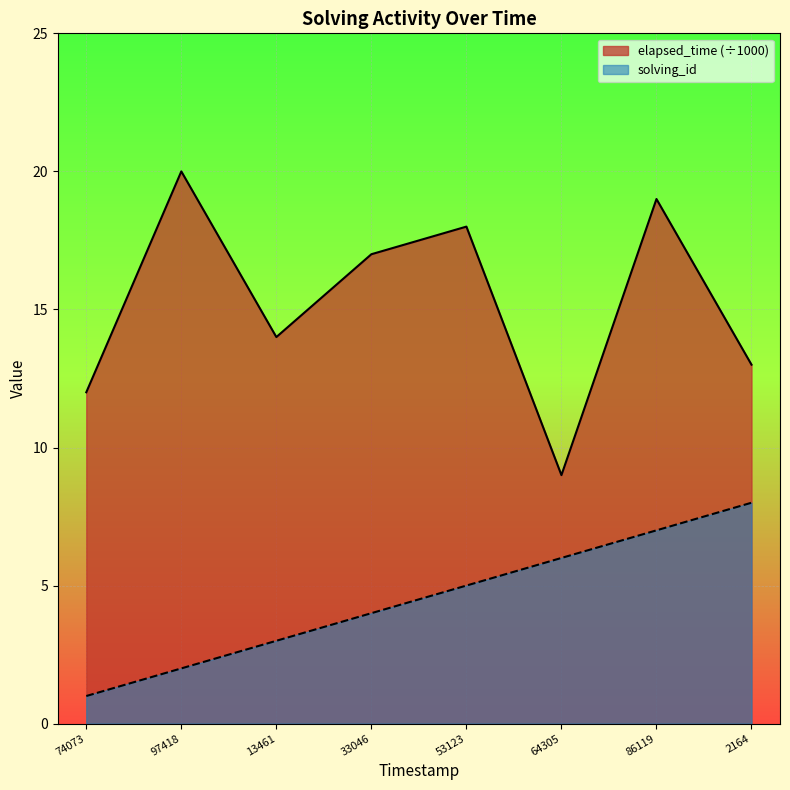

Is it true that elapsed_time (÷1000) equals 9 at 13461?

False